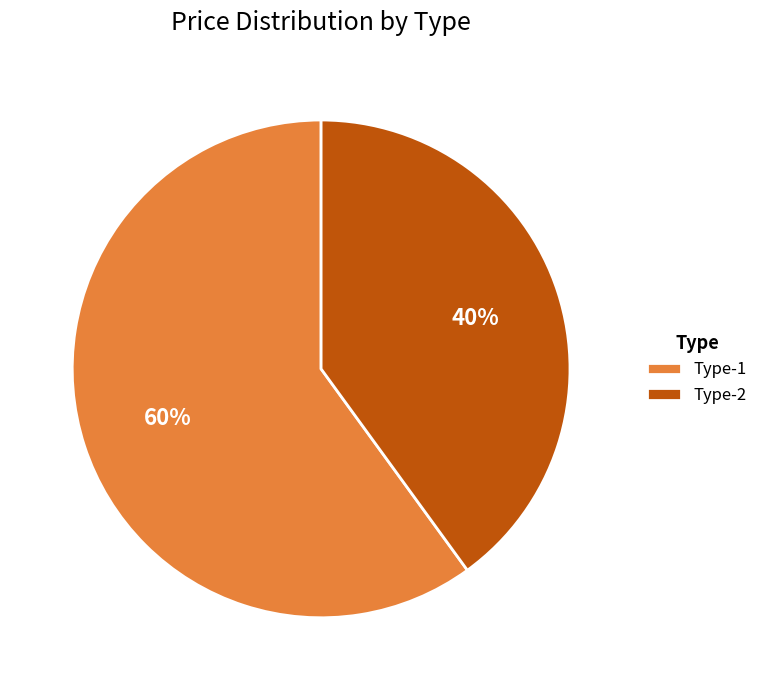

What percentage is the Type-1 slice, to the nearest percent?

60%